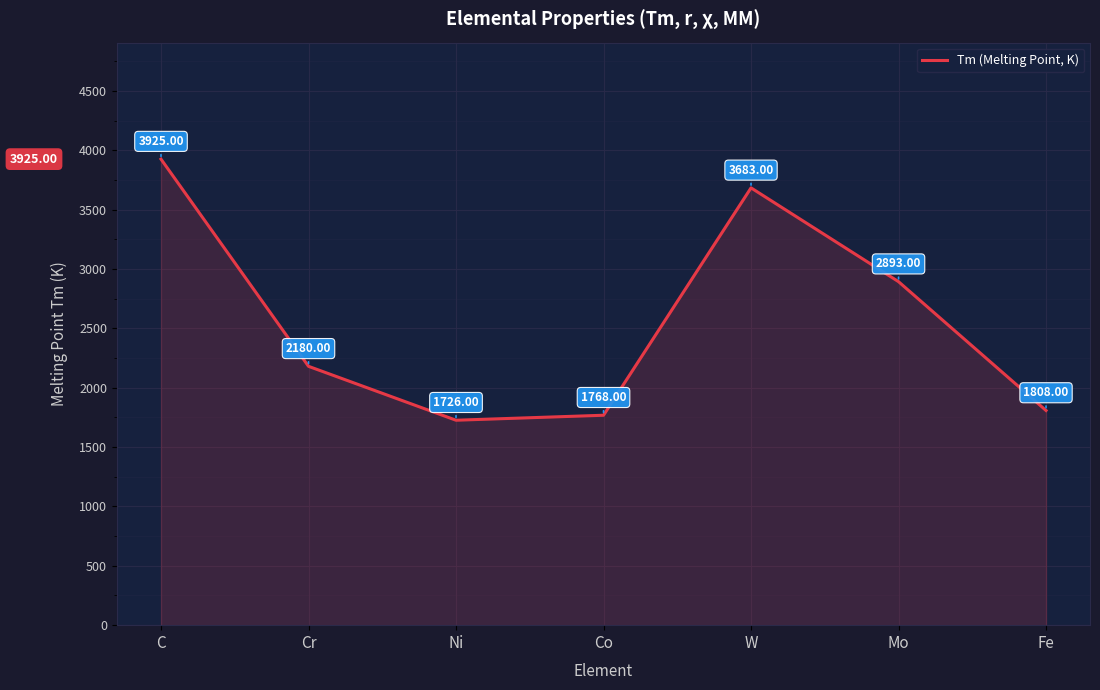

What is the minimum value shown in the chart?

1726